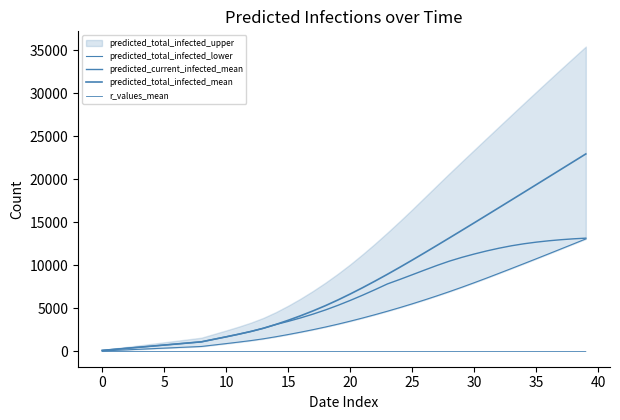

What is the difference between the highest and lowest values at 29?

14076.0